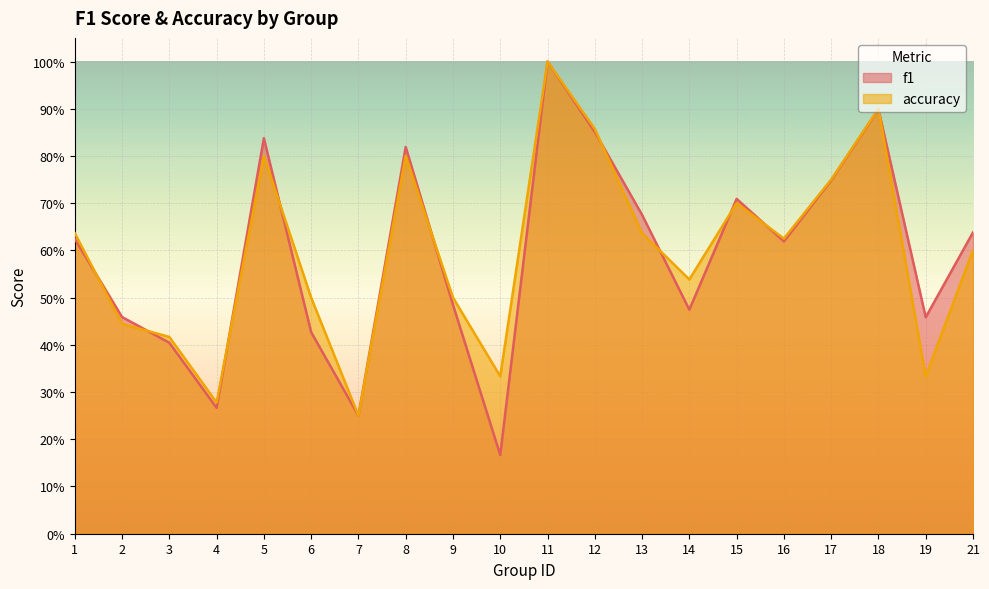

What is the difference between the maximum and minimum values in the f1 series?

0.8